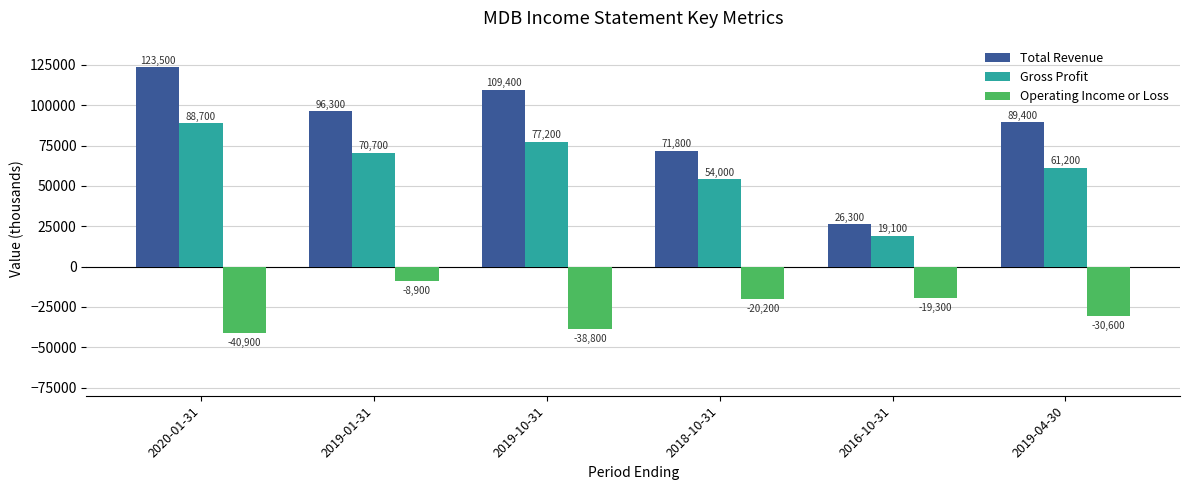

How many data points in Total Revenue are less than 96300?

3